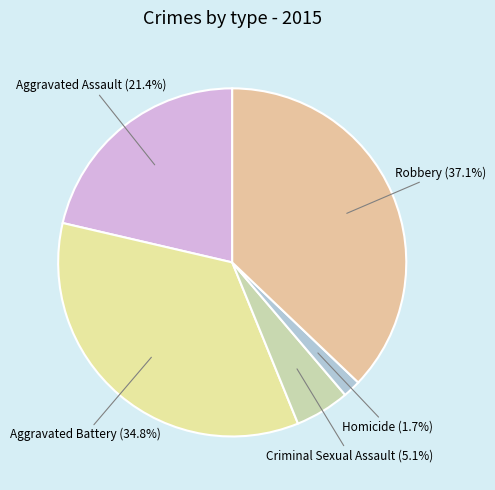

Which has a higher value, Criminal Sexual Assault or Aggravated Assault?

Aggravated Assault